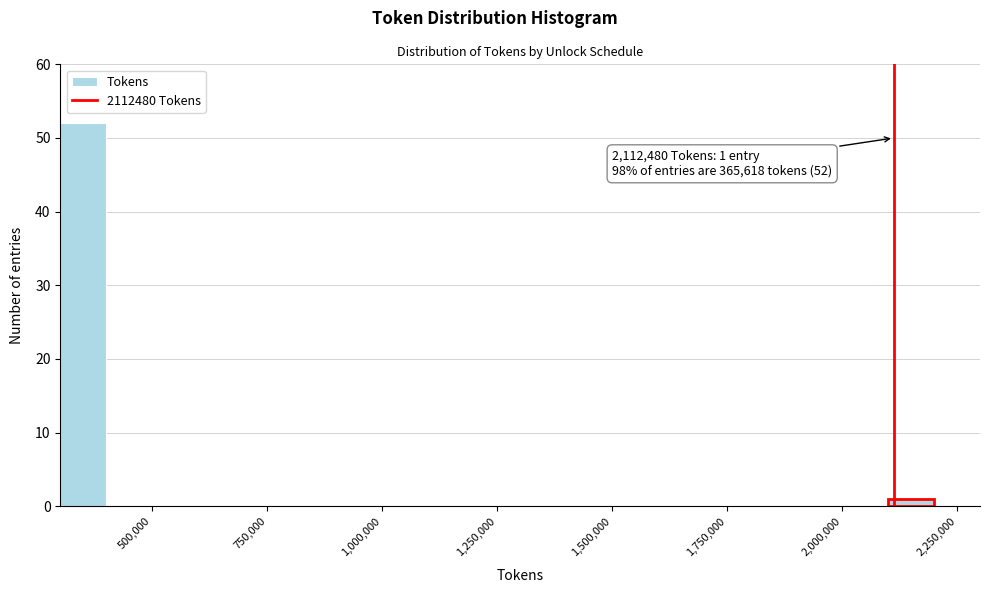

Around what value on the x-axis is the tallest bar? Give the approximate position of its centre, as read against the axis.

350000